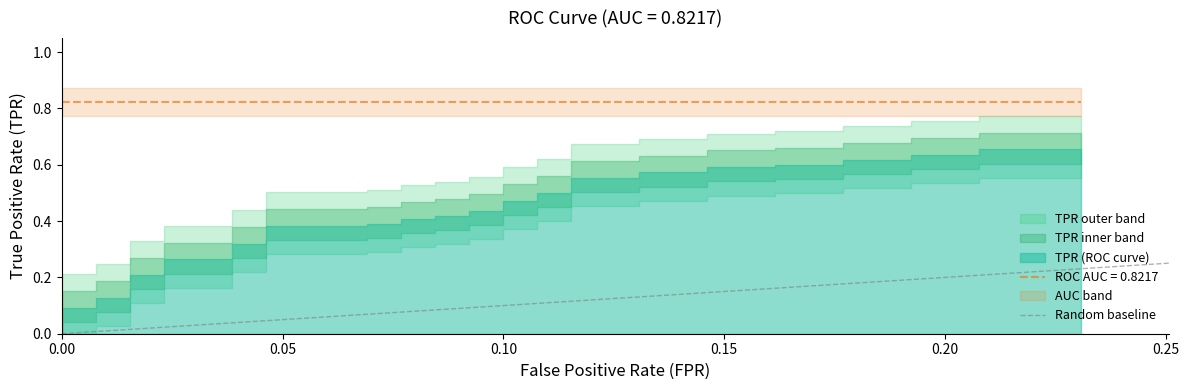

The chart shows a value of 1 at 0.05. True or false?

False